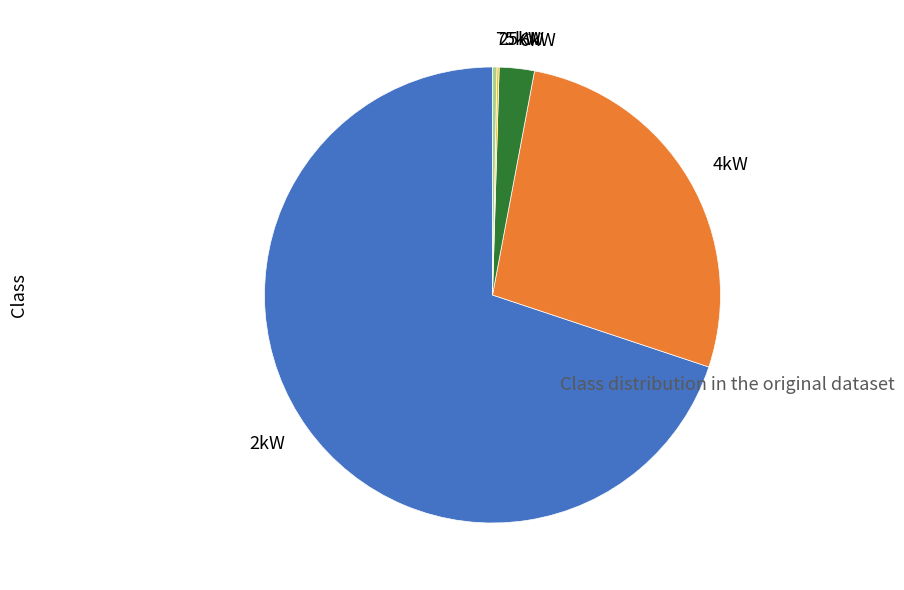

Is the sum of 4kW and 2kW greater than half?

Yes